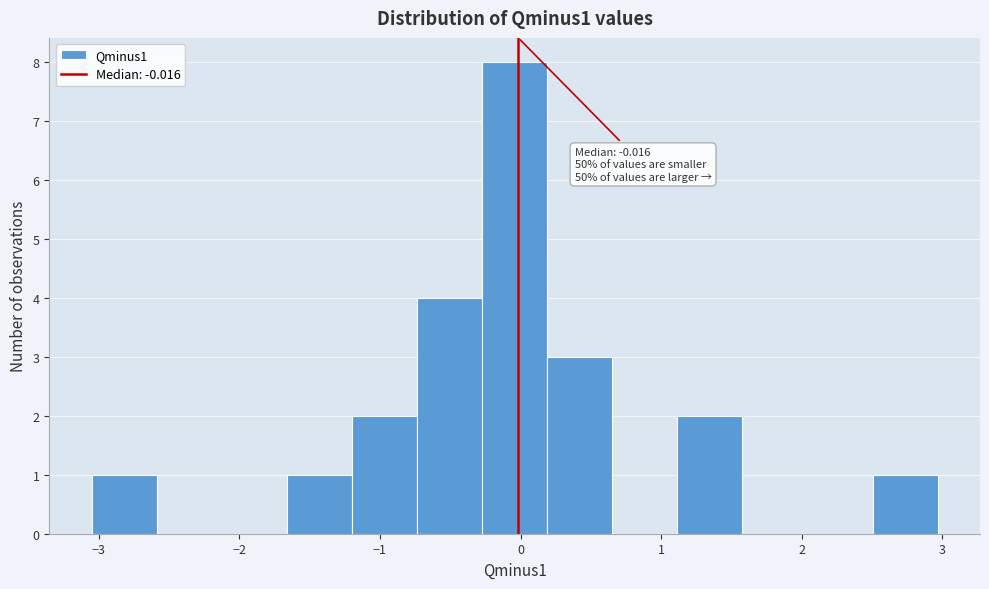

Over which range of the x-axis is the bar tallest?

-0.3 to 0.2